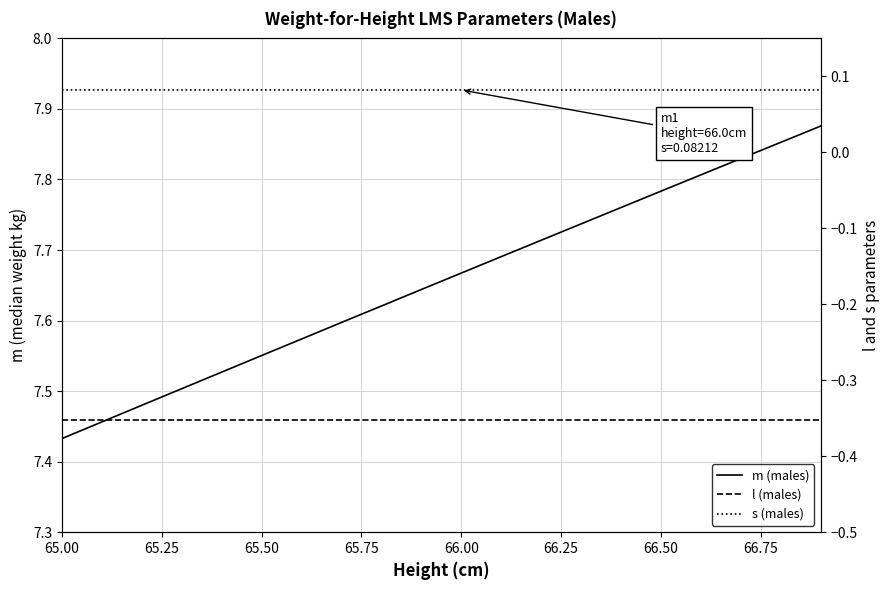

Rank the series by their maximum value, from lowest to highest.

l (males), s (males), m (males)